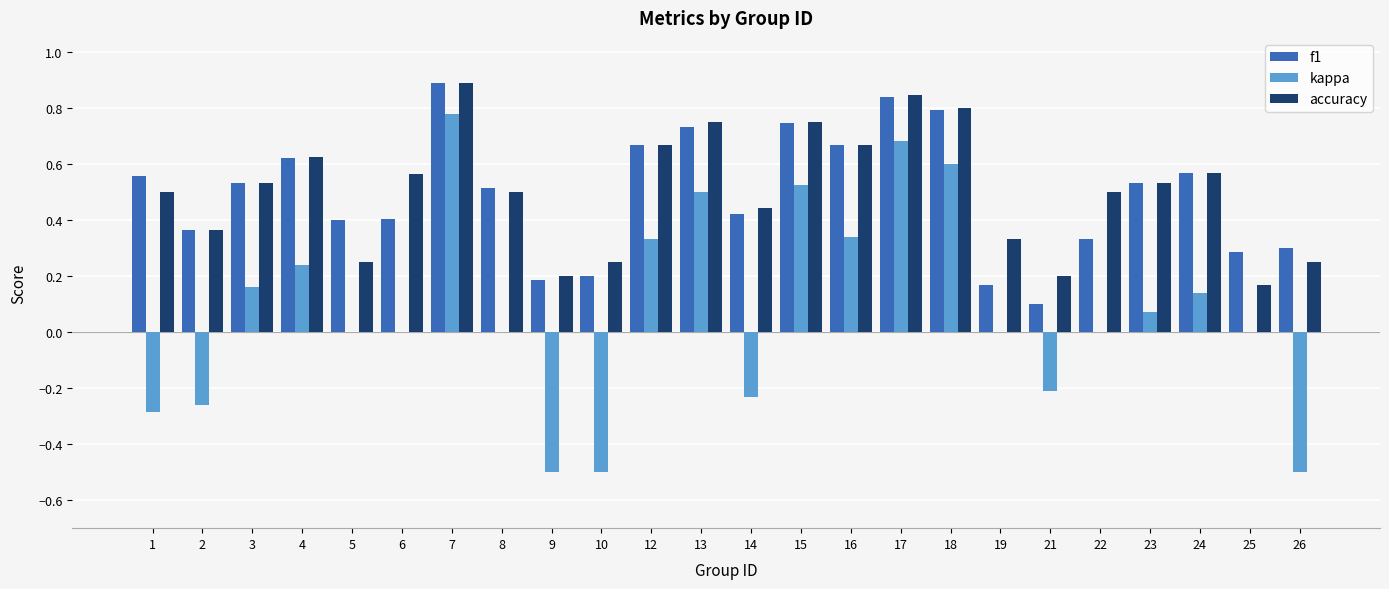

What is the sum of all f1 values?

11.8